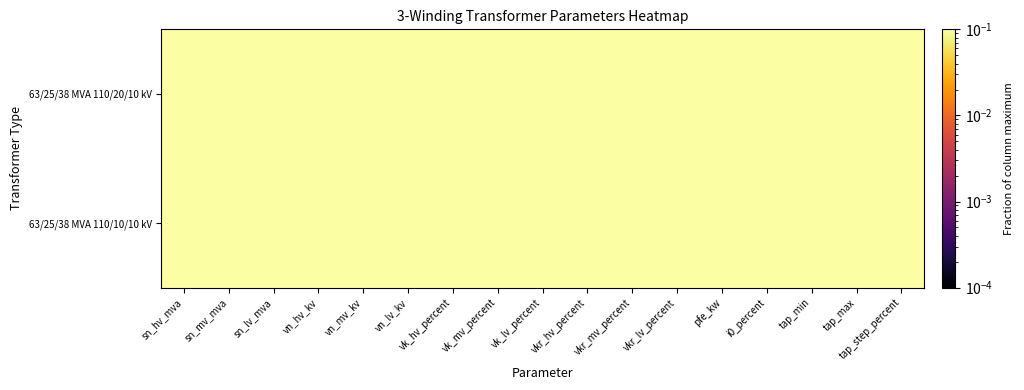

Between vkr_hv_percent and tap_step_percent, which series saw the biggest shift?

63/25/38 MVA 110/20/10 kV